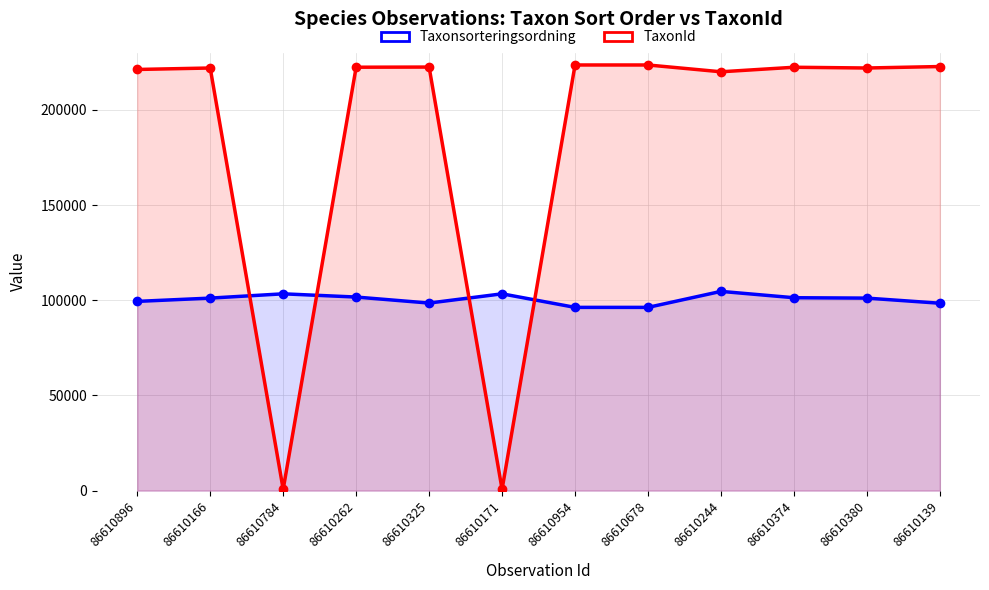

True or false: TaxonId has a value of 223591 at 86610678.

True